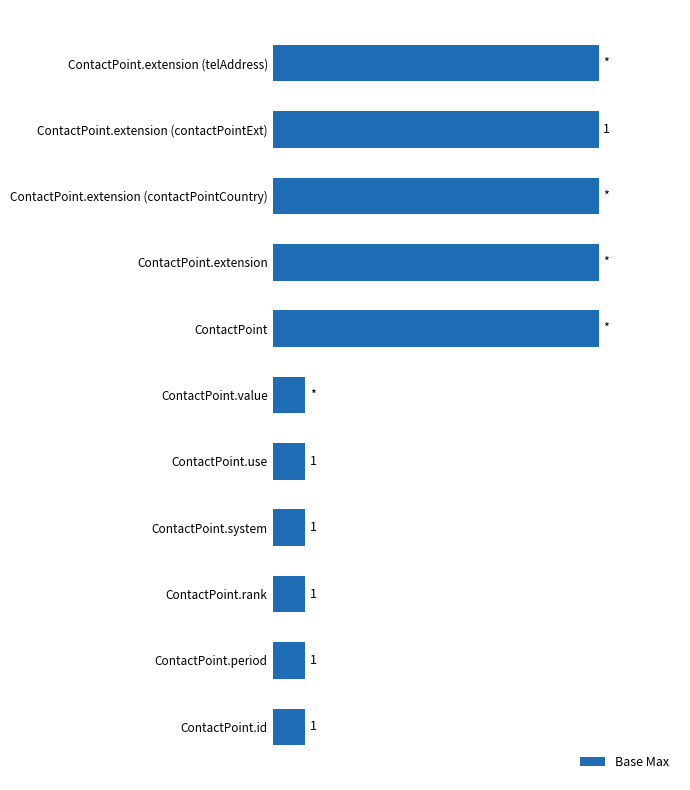

Between ContactPoint.period and ContactPoint.extension (contactPointExt), which is larger?

ContactPoint.extension (contactPointExt)